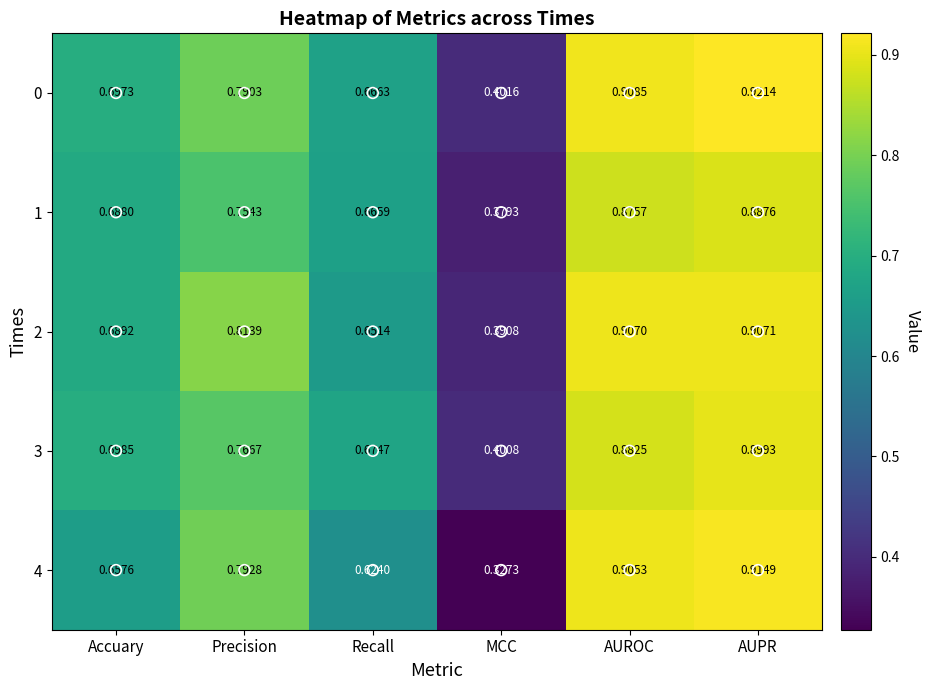

At which category does the chart reach its minimum across all series?

MCC